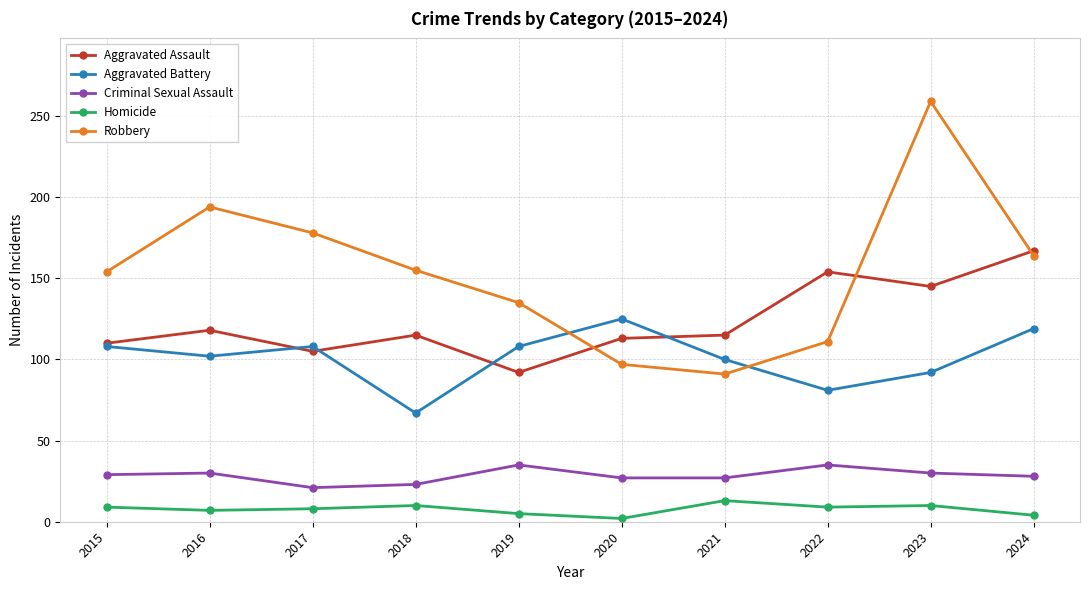

What is the difference between the highest and lowest values at 2019?

130